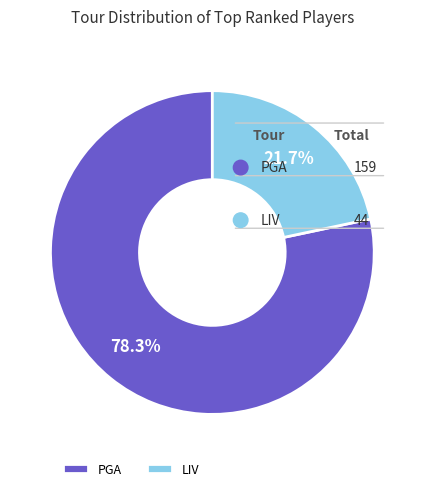

Rank the categories by value from lowest to highest.

LIV, PGA